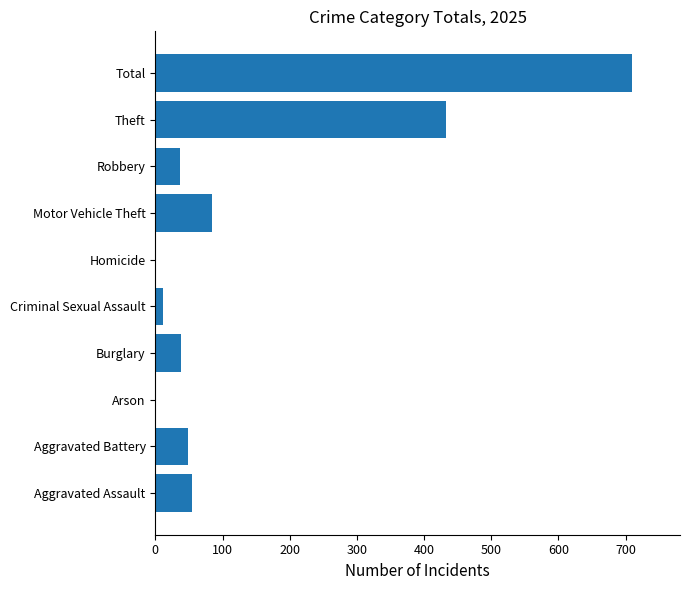

What is the sum of the values at Burglary and Aggravated Battery?

87